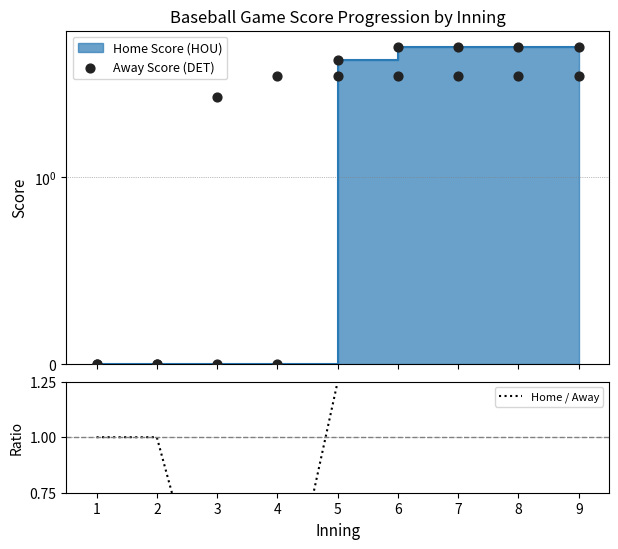

Which series reaches the maximum Y coordinate?

Away Score (DET)